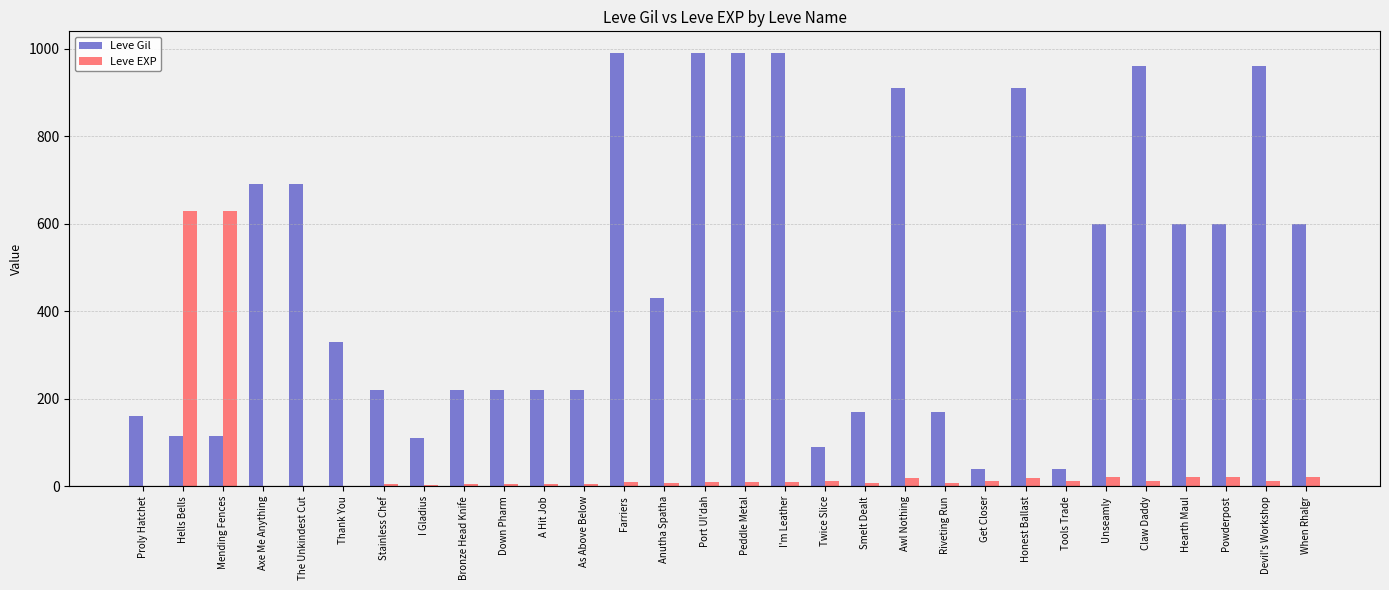

Which series changed the most between Smelt Dealt and Get Closer?

Leve Gil